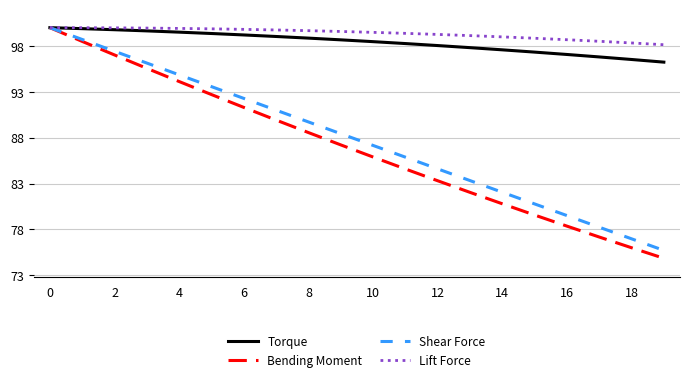

Does the chart have visible grid lines?

Yes